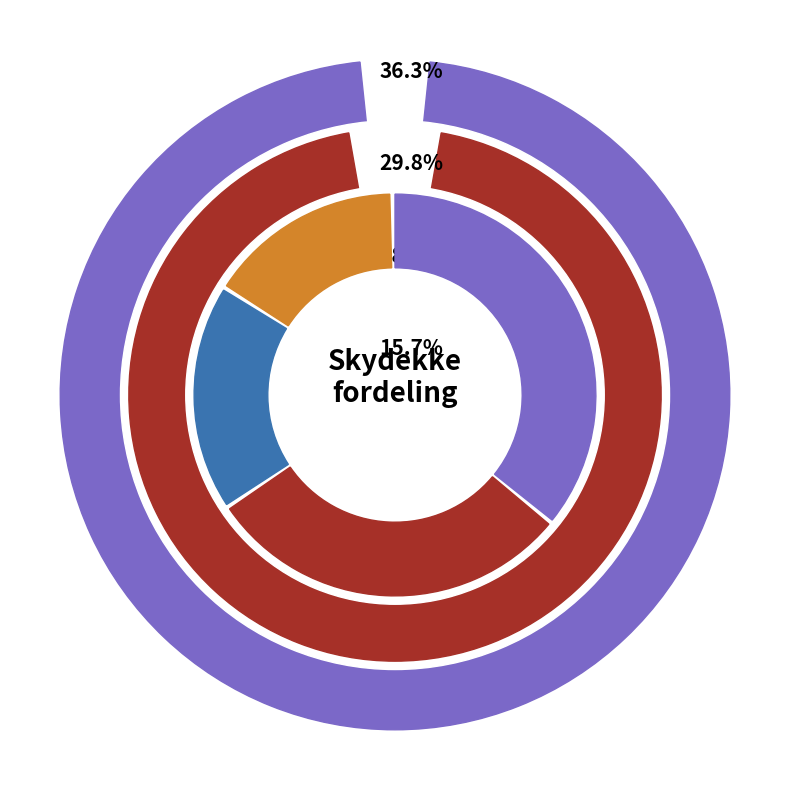

Between 8 and 6, which is larger?

8